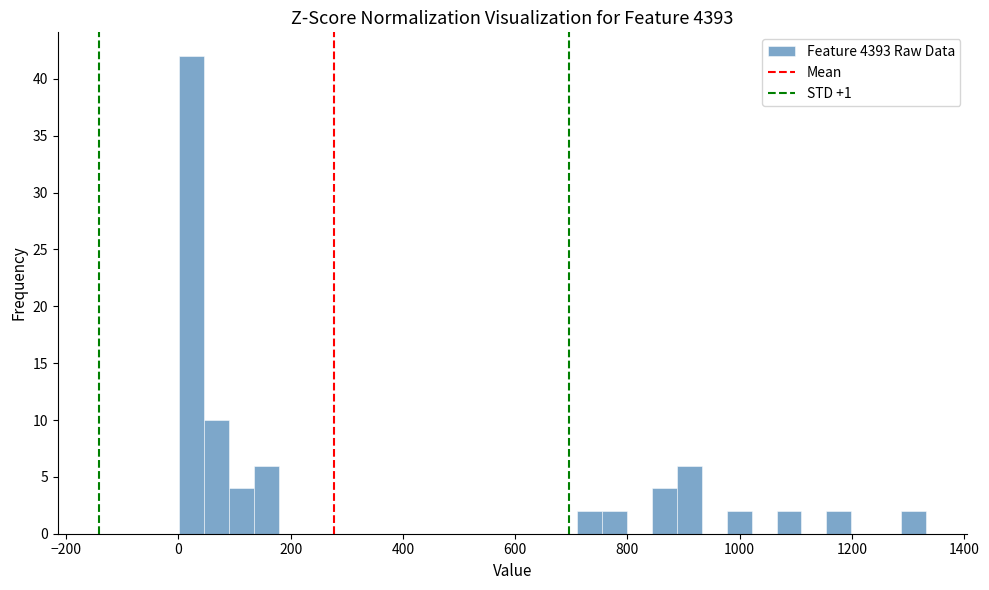

Around what value on the x-axis is the tallest bar? Give the approximate position of its centre, as read against the axis.

20